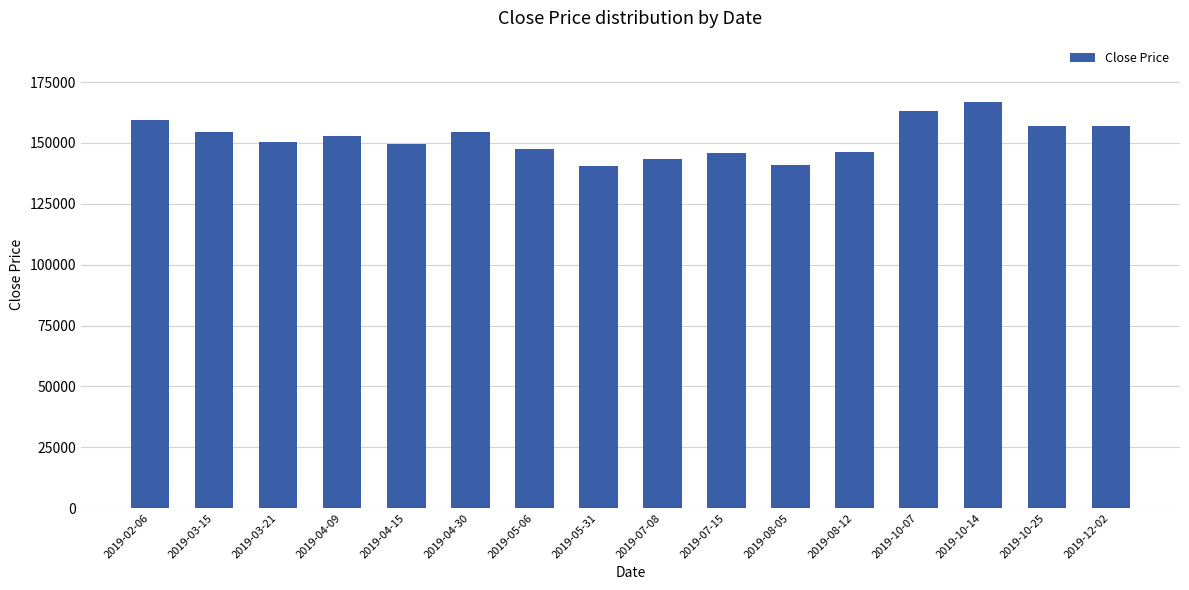

Is it true that the value at 2019-02-06 is 81739?

False